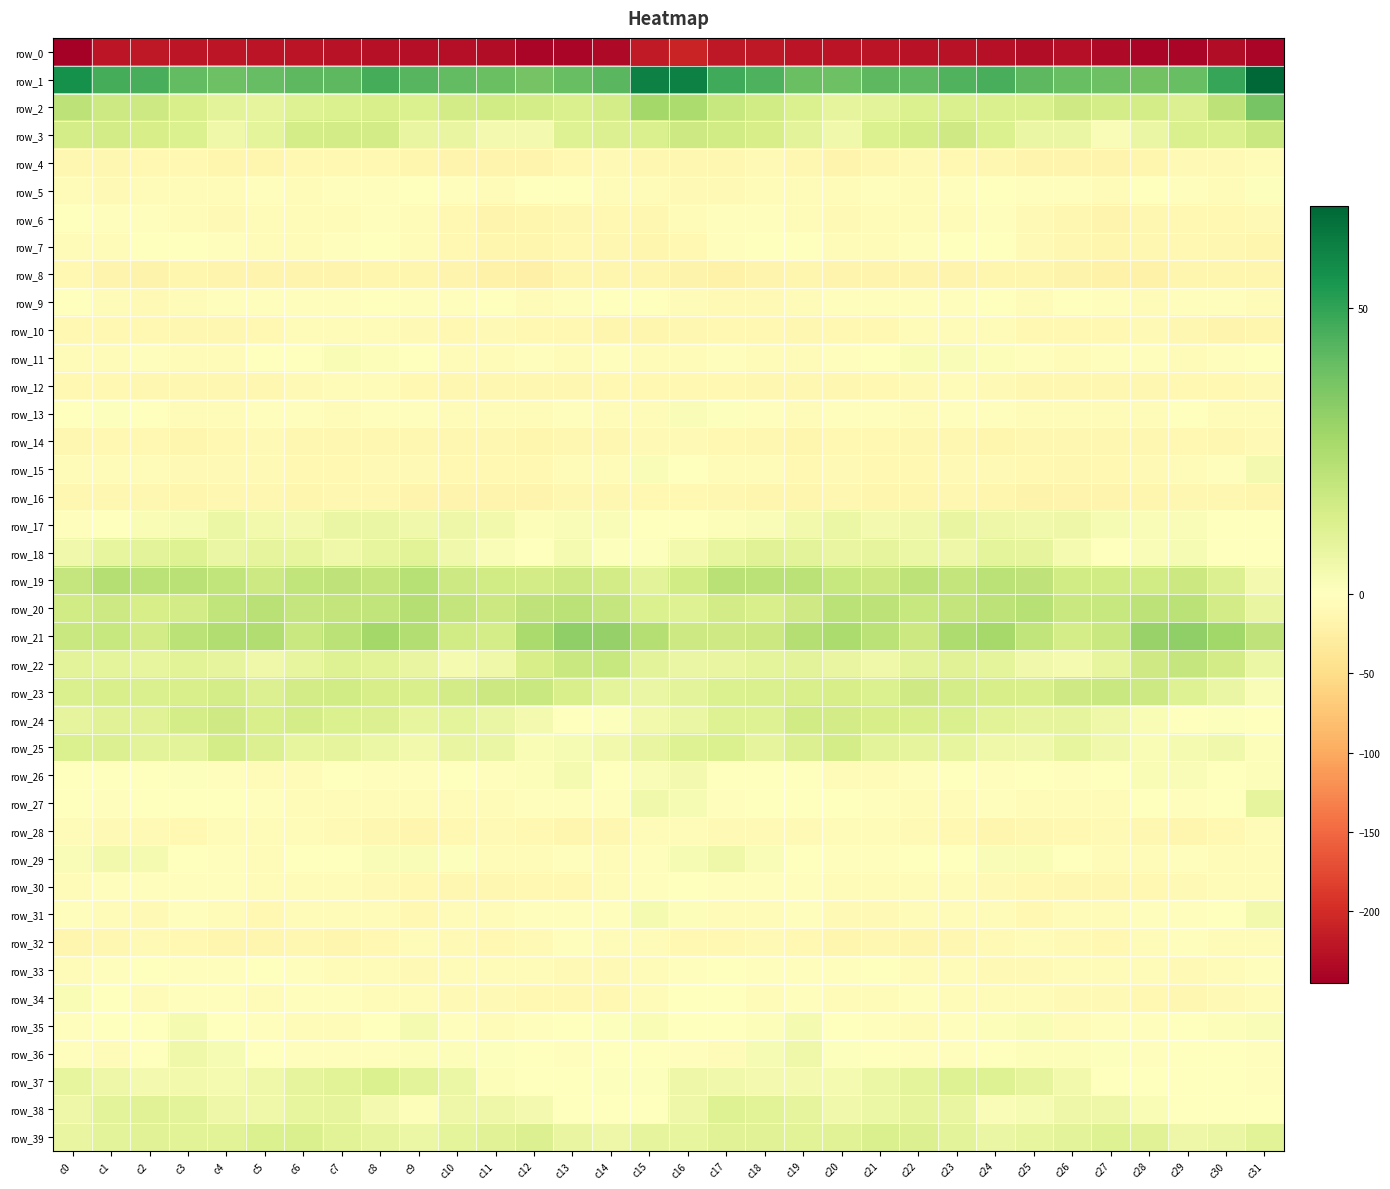

Which category has the lowest value in the row_9 series?

c2